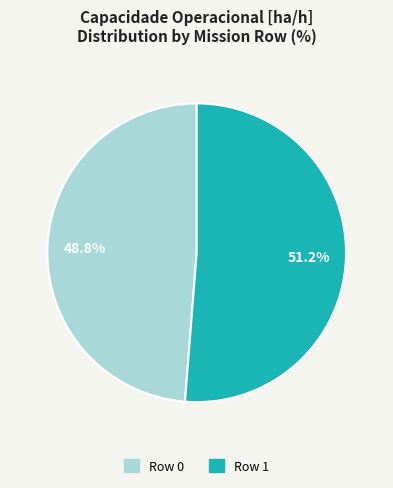

How many slices are in this pie chart?

2